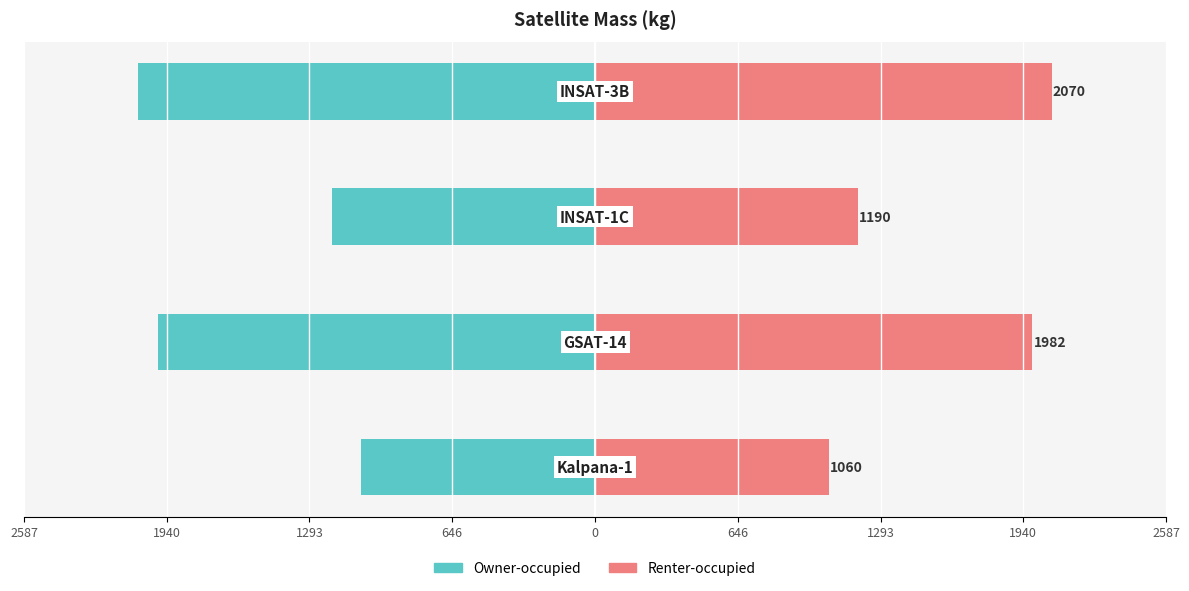

What is the difference between the maximum and second lowest values in the Pink (right) series?

880